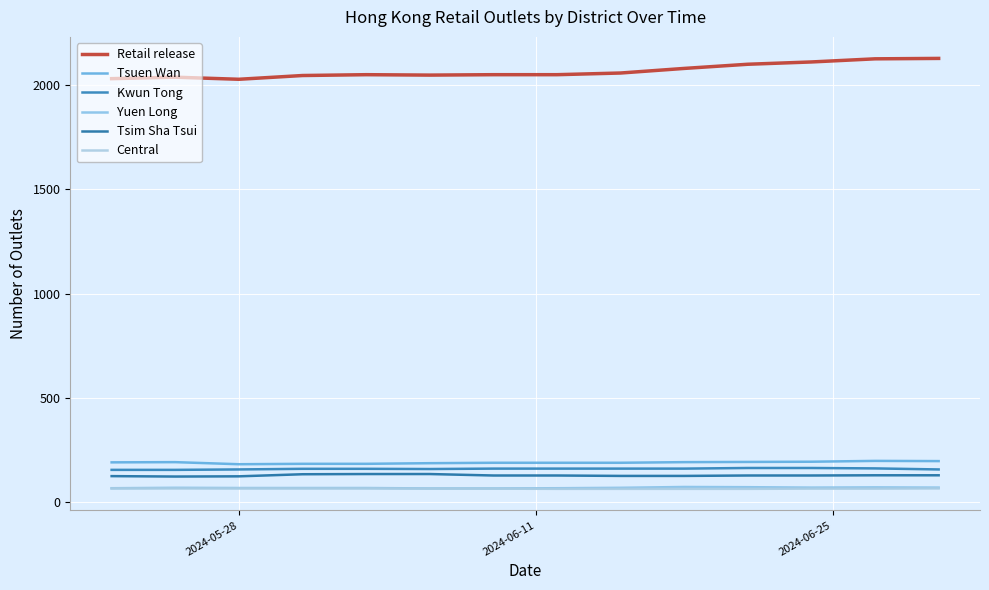

Does the chart have visible grid lines?

Yes